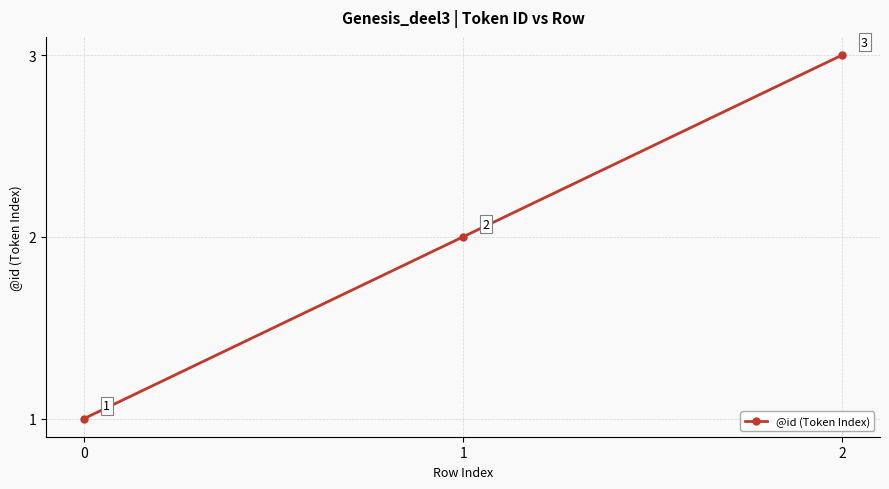

What is the difference between the values at 1 and 0?

1